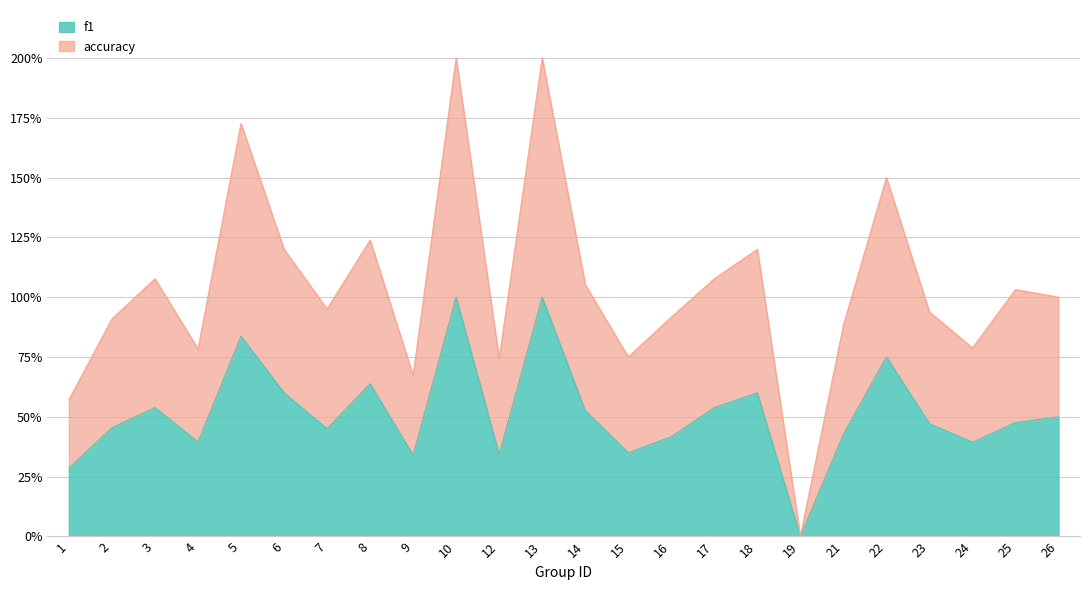

Rank the categories by f1 value from lowest to highest.

19, 1, 9, 12, 15, 24, 4, 16, 21, 7, 2, 23, 25, 26, 14, 3, 17, 6, 18, 8, 22, 5, 10, 13